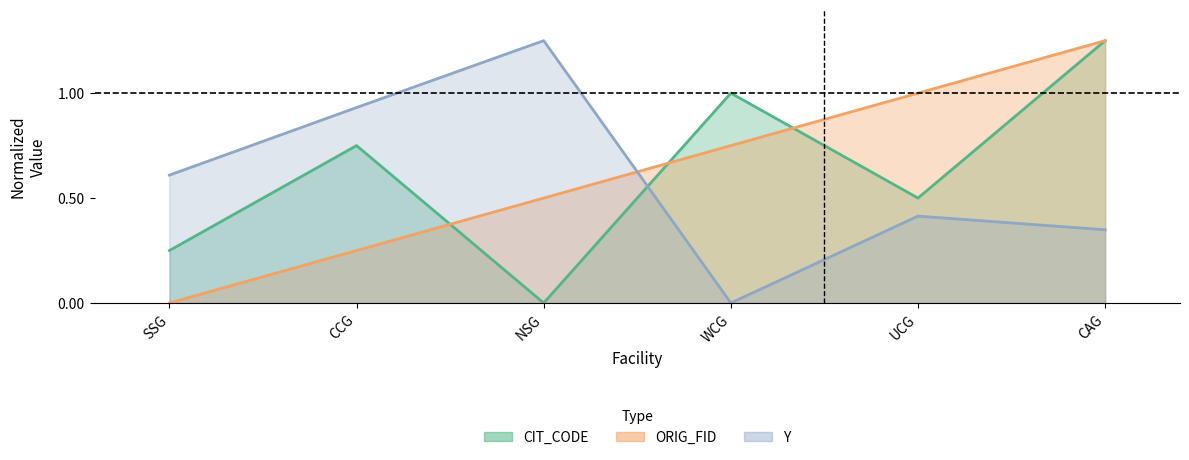

At which label is ORIG_FID closest to 0?

SSG